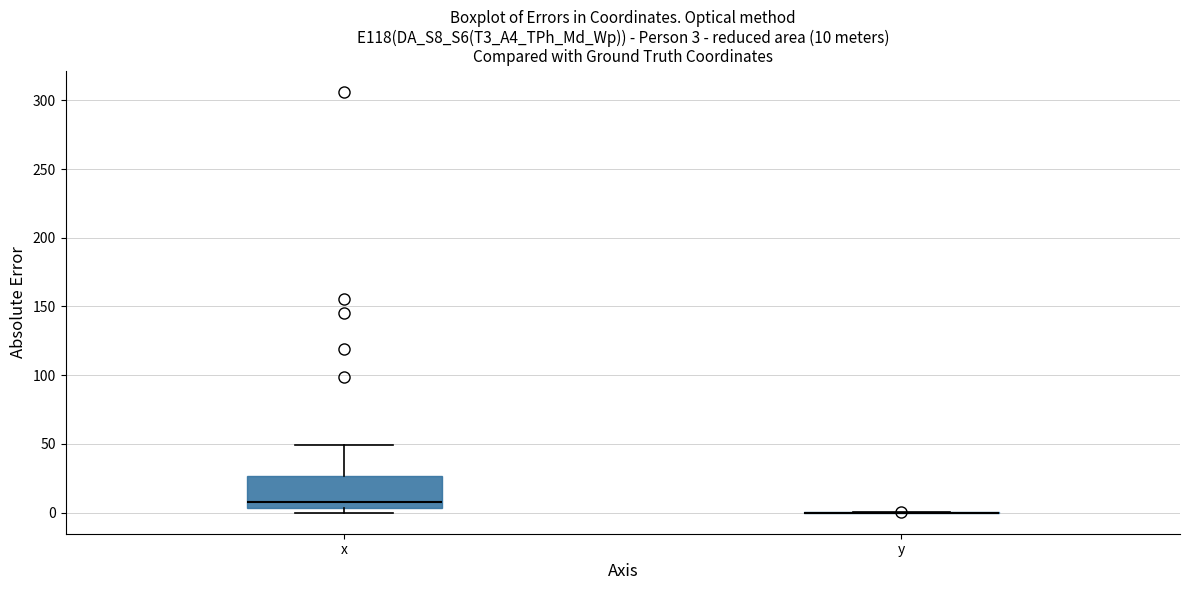

Which box is the tallest, from its lower edge to its upper edge?

x